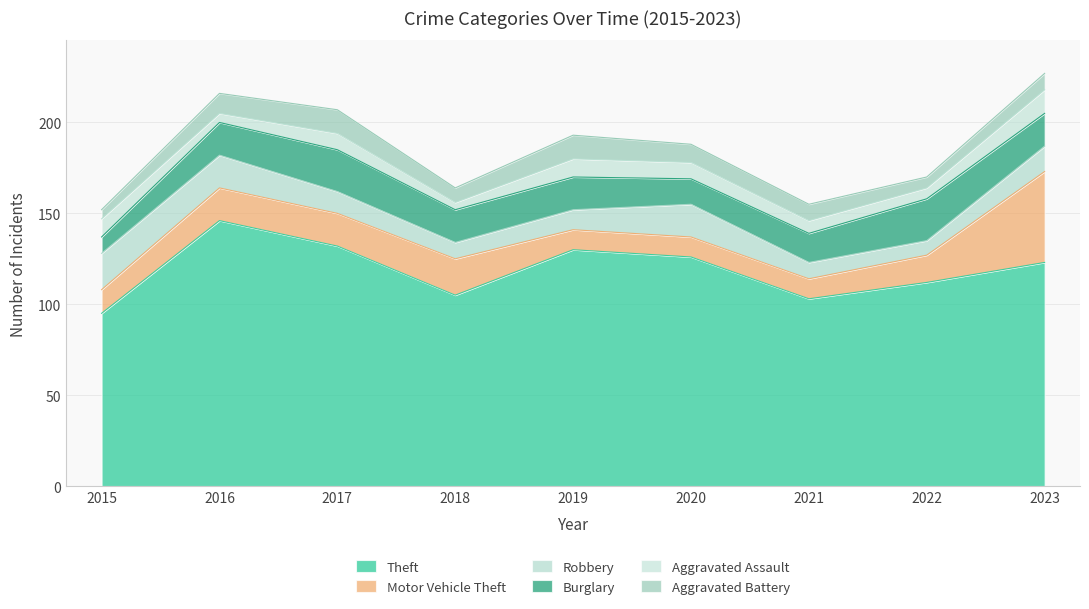

Rank the series by their maximum value, from highest to lowest.

Theft, Motor Vehicle Theft, Burglary, Robbery, Aggravated Assault, Aggravated Battery